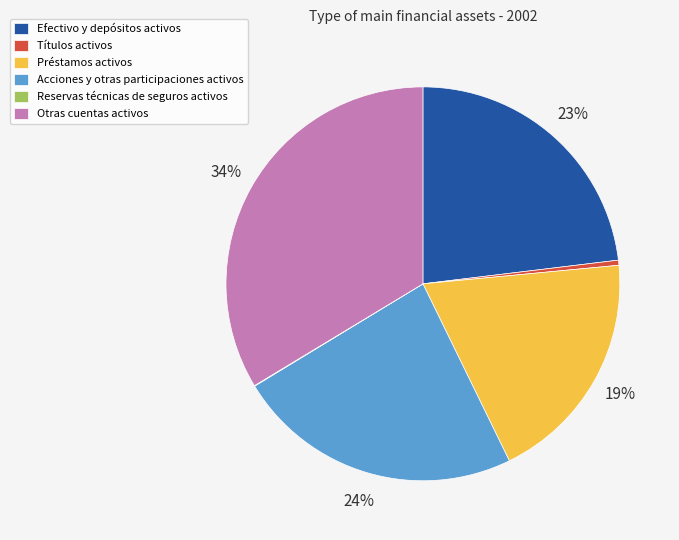

Is there any slice that represents more than half of the pie?

No